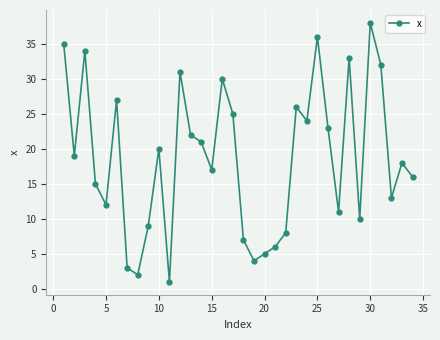

What is the greatest value displayed?

38